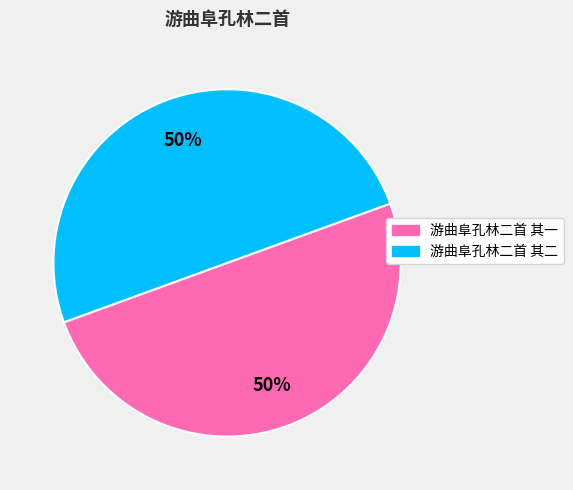

Do 游曲阜孔林二首 其二 and 游曲阜孔林二首 其一 together represent more than half of the pie?

Yes